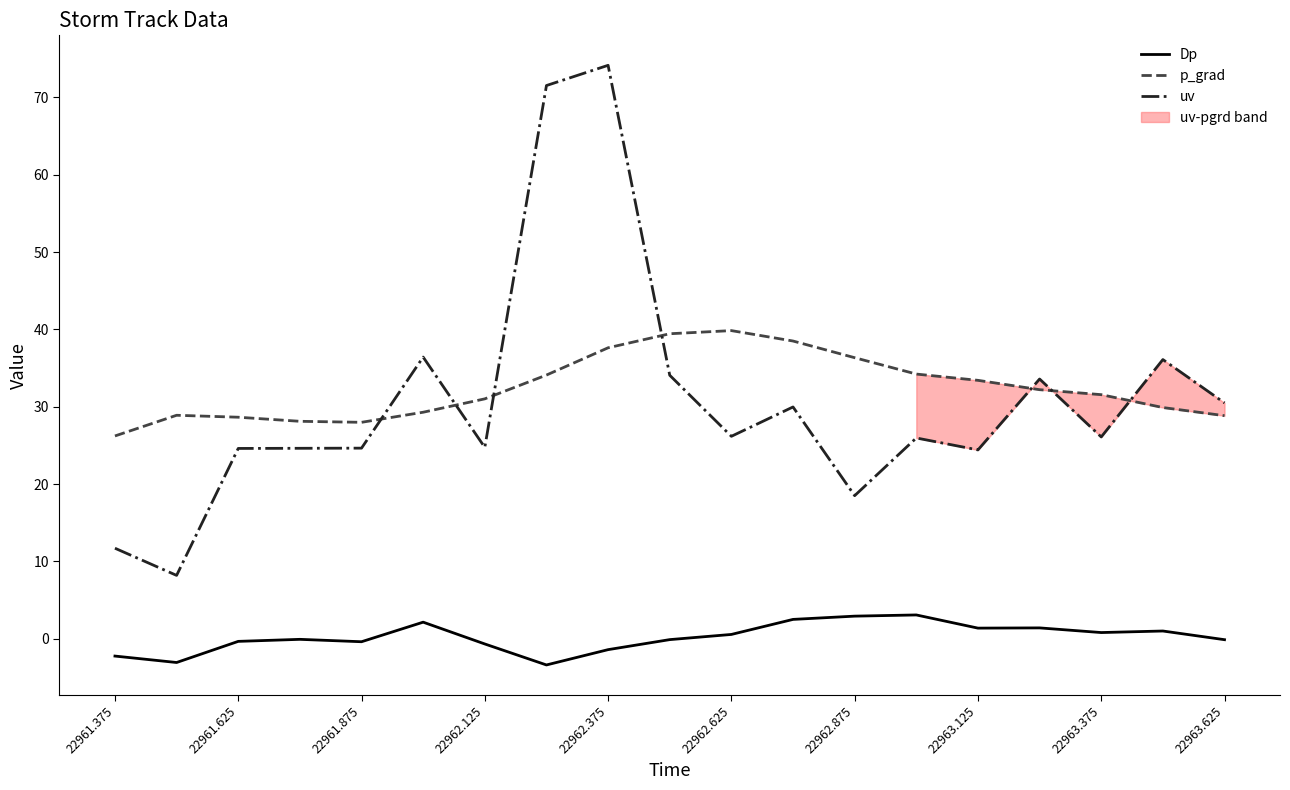

True or false: Dp has a value of -1.4 at 22962.375.

True